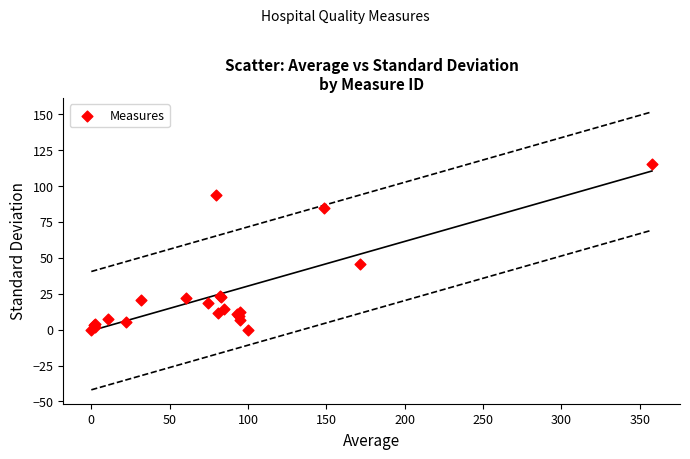

What Y value in the scatter plot is closest to 57?

45.8